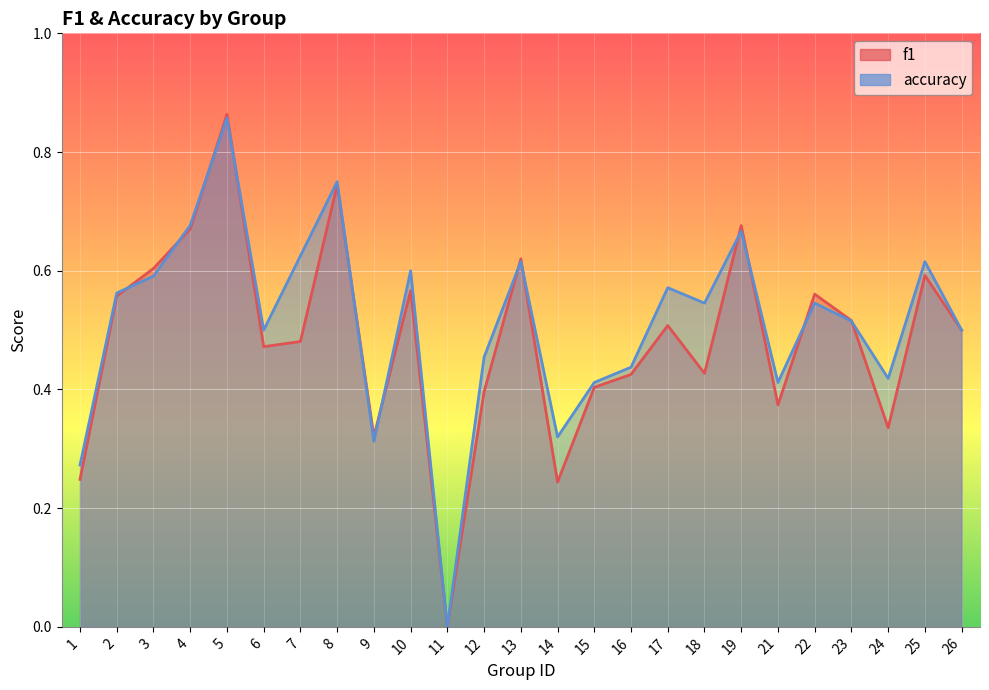

What is the sum of the f1 values at 12 and 11?

0.4